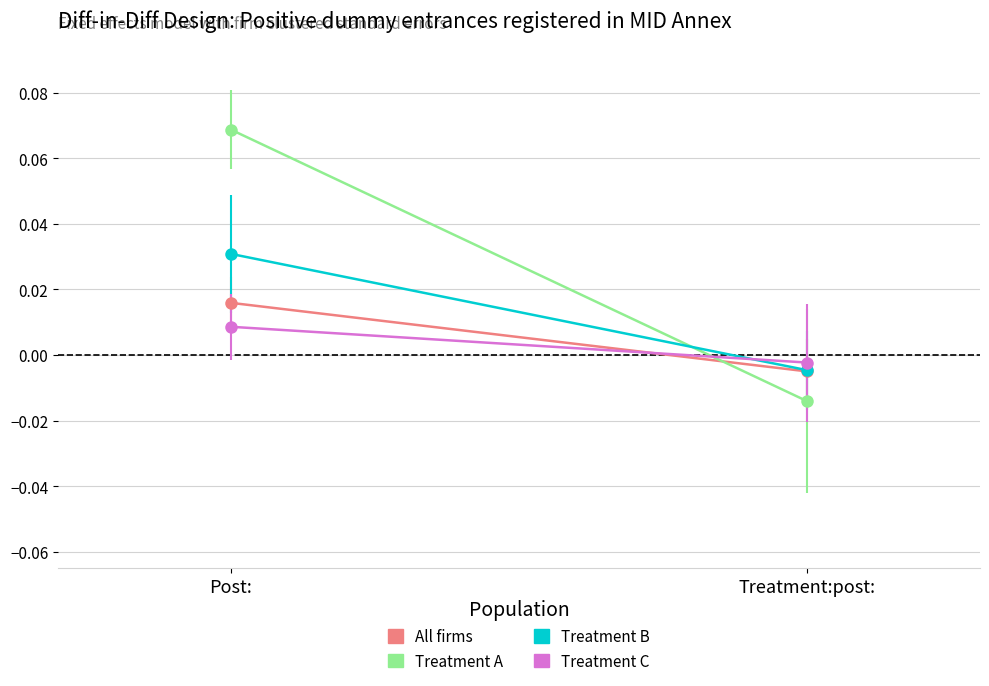

What is the difference between the Treatment A values at Treatment:post: and Post:?

0.1